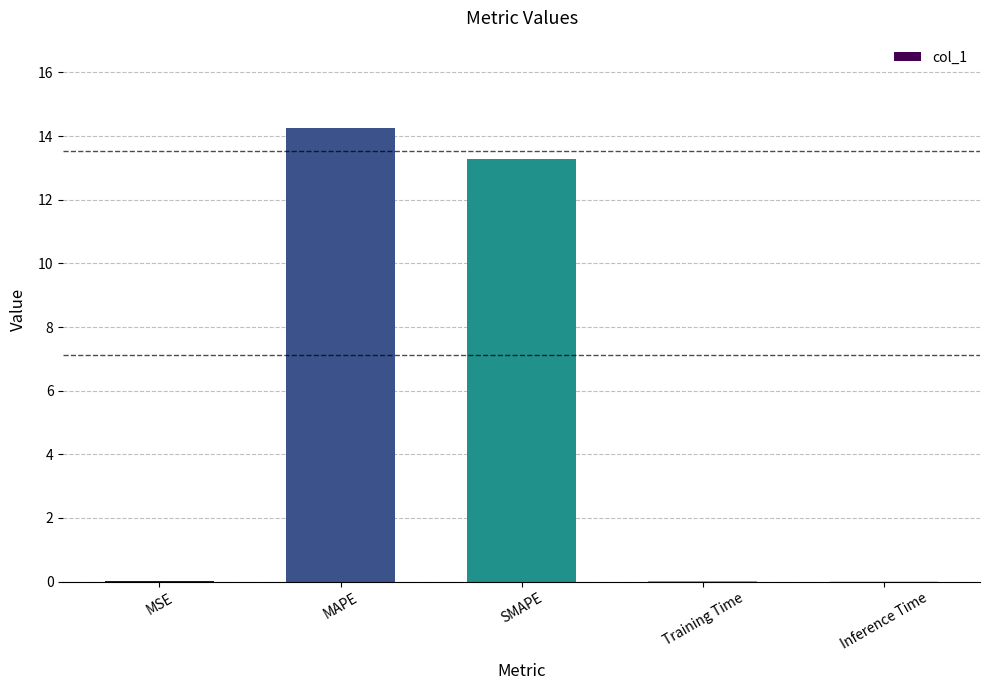

What is the approximate value at SMAPE?

13.3